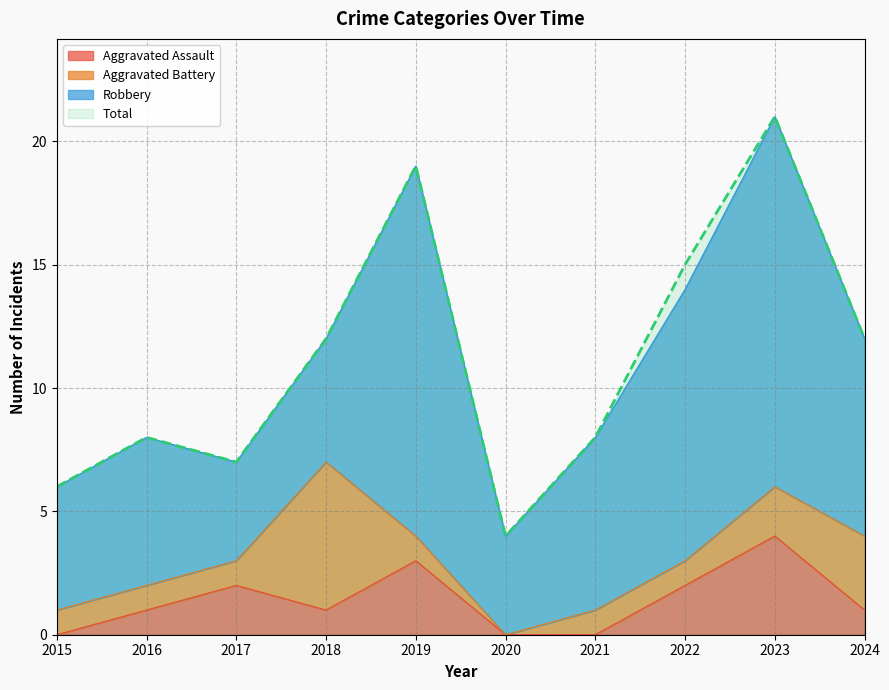

What is the value of the Total point at the 3rd from the left?

7